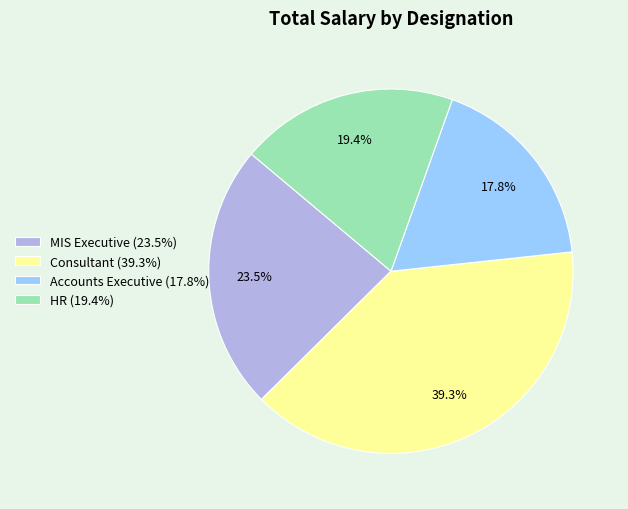

What percentage do Consultant (39.3%) and MIS Executive (23.5%) together represent?

62.8%